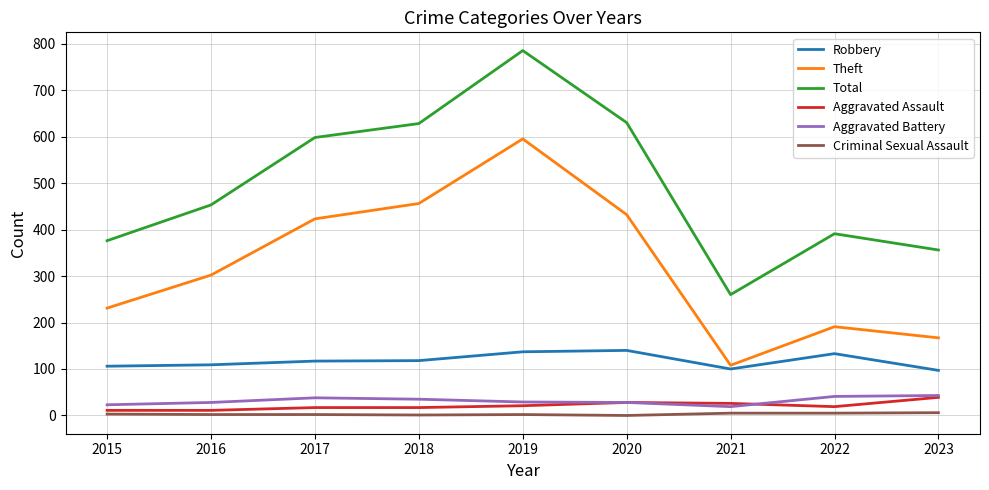

Does the chart display data point markers on the line(s)?

No